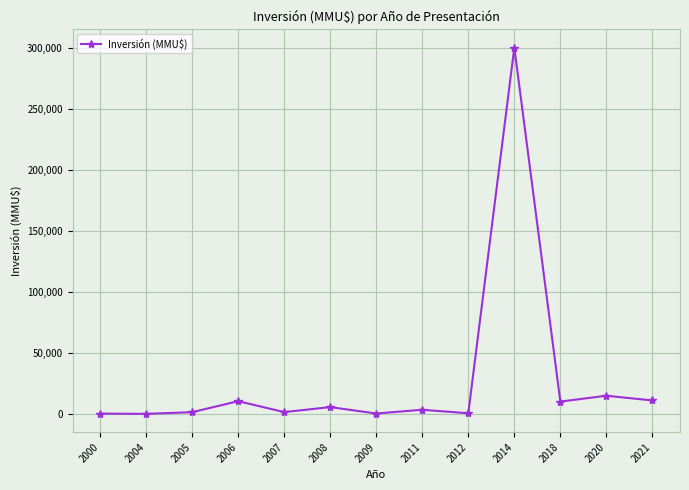

Approximately how many times larger is the value at 2011 compared to 2007?

2.3